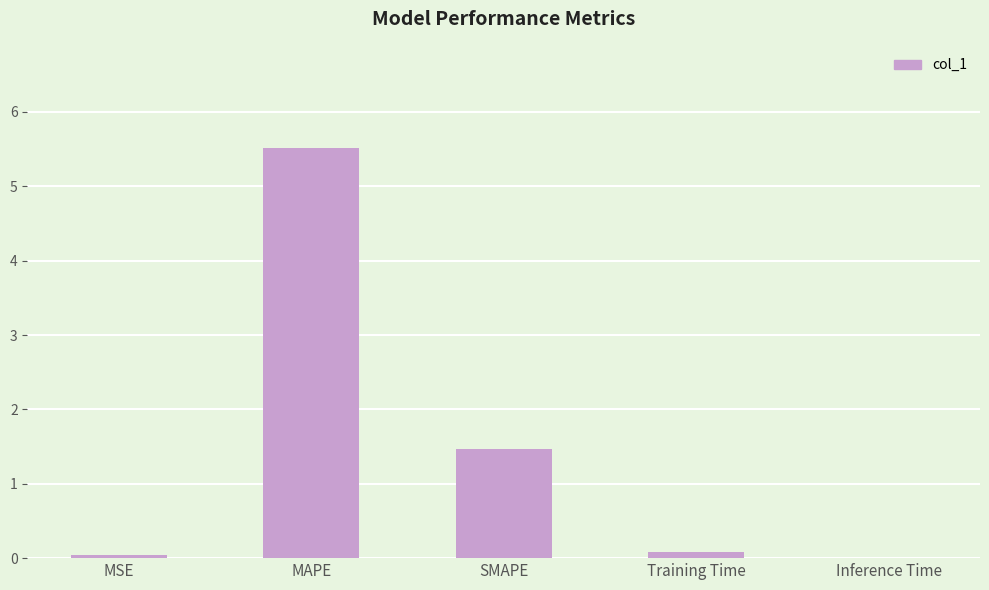

What is the greatest value displayed?

5.5